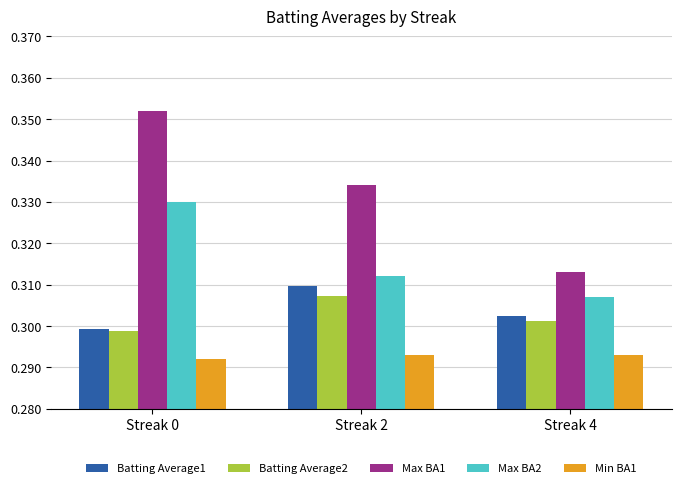

Which series has the largest total across all categories?

Max BA1